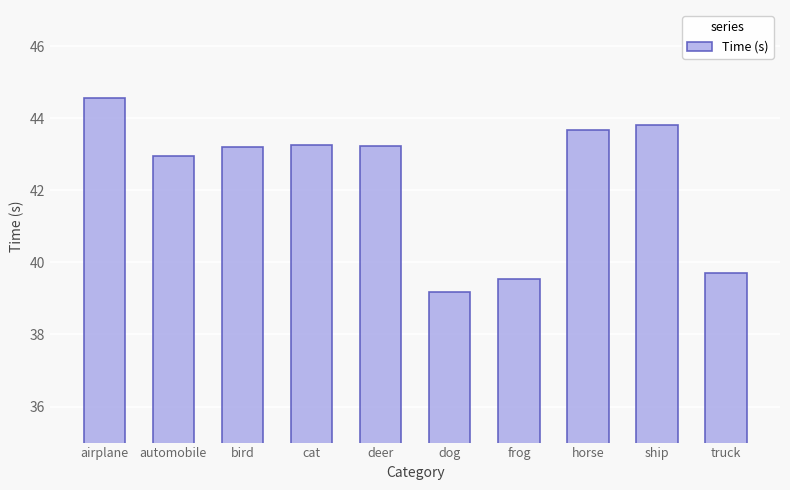

What is the difference between the maximum and second lowest values?

5.0